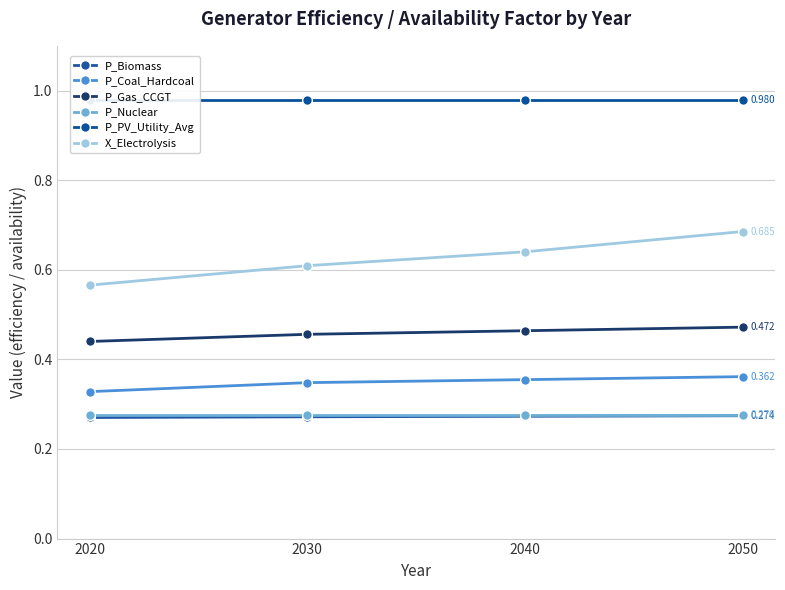

At which label is X_Electrolysis closest to 0?

2020